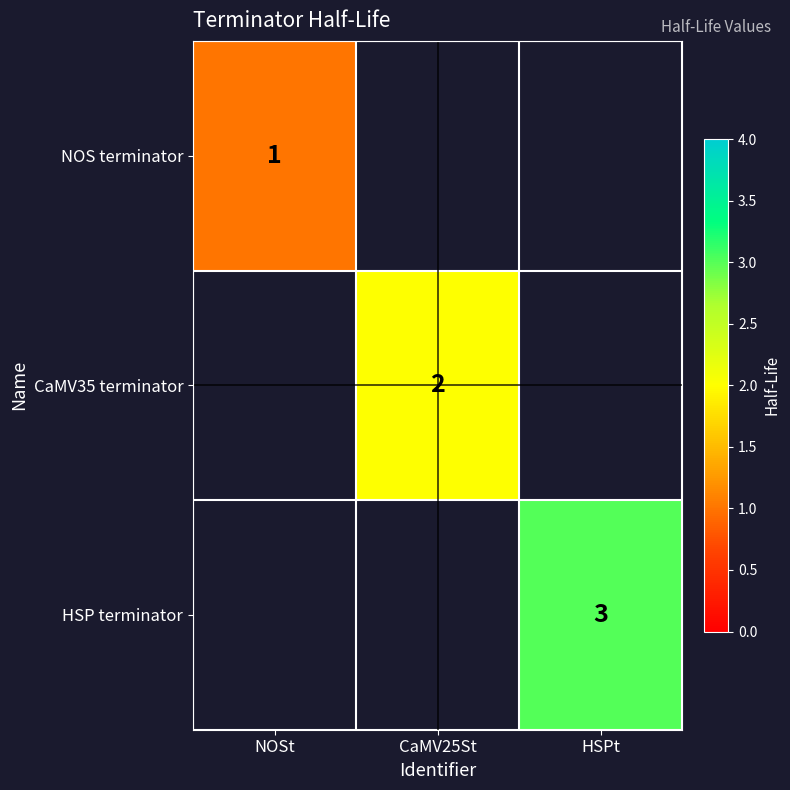

The NOS terminator series shows 0.3 at NOSt. True or false?

False